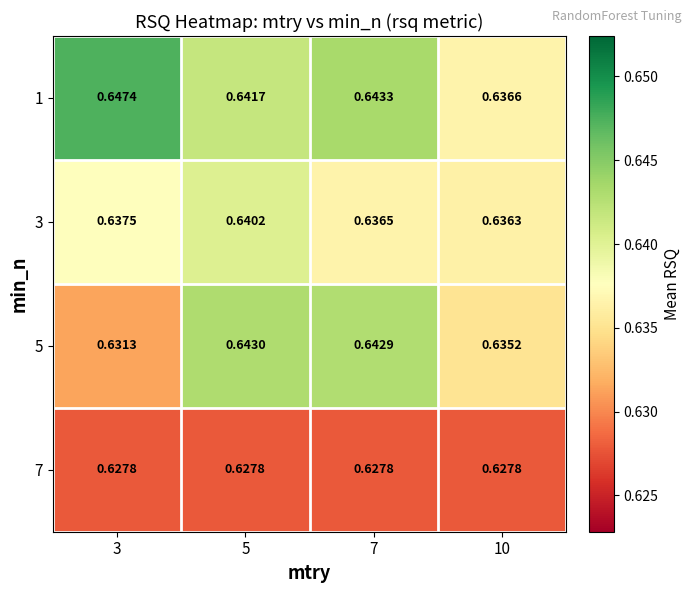

Reading right to left, extract all data points from this chart.

1: 10=0.6	7=0.6	5=0.6	3=0.6
3: 10=0.6	7=0.6	5=0.6	3=0.6
5: 10=0.6	7=0.6	5=0.6	3=0.6
7: 10=0.6	7=0.6	5=0.6	3=0.6